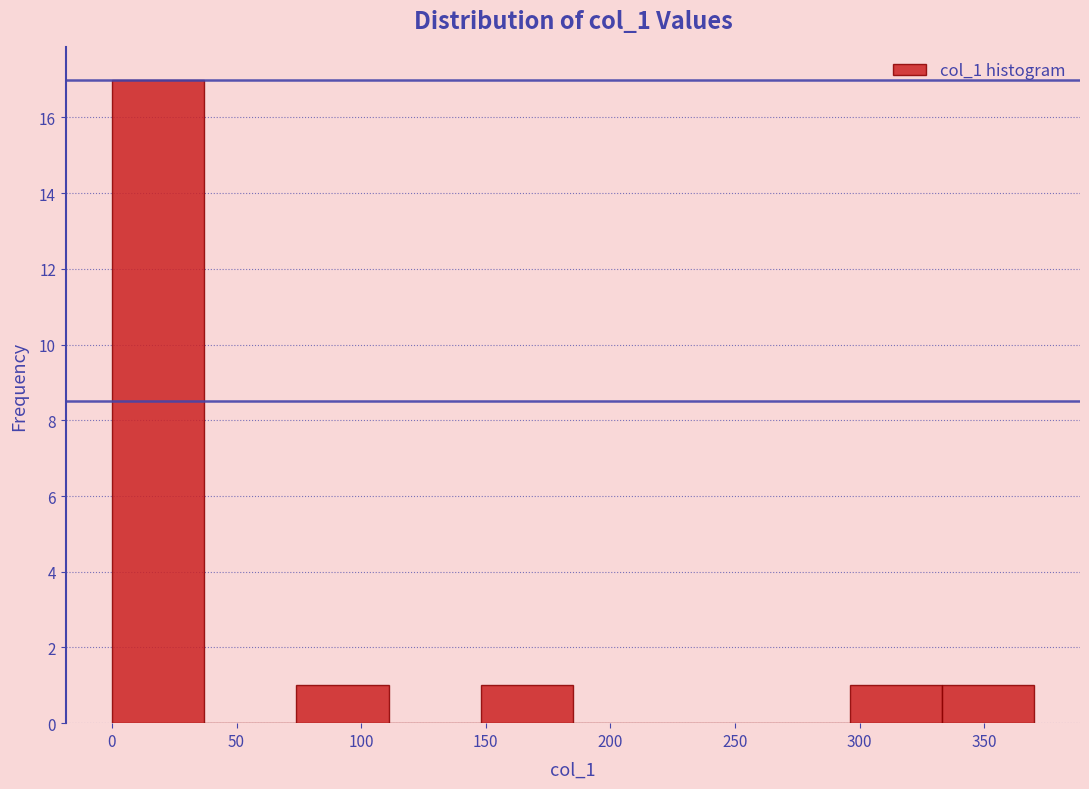

Over which range of the x-axis is the bar tallest?

0 to 35